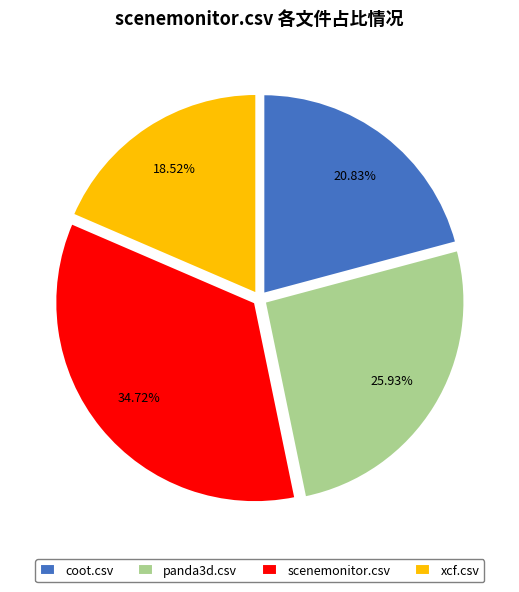

Is it true that panda3d.csv is 20% of the pie?

False